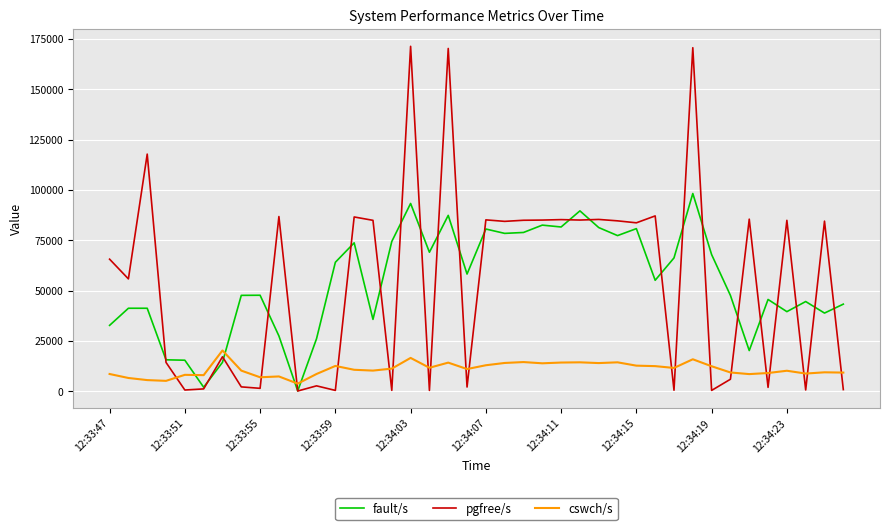

What is the highest value of the fault/s series?

98278.0